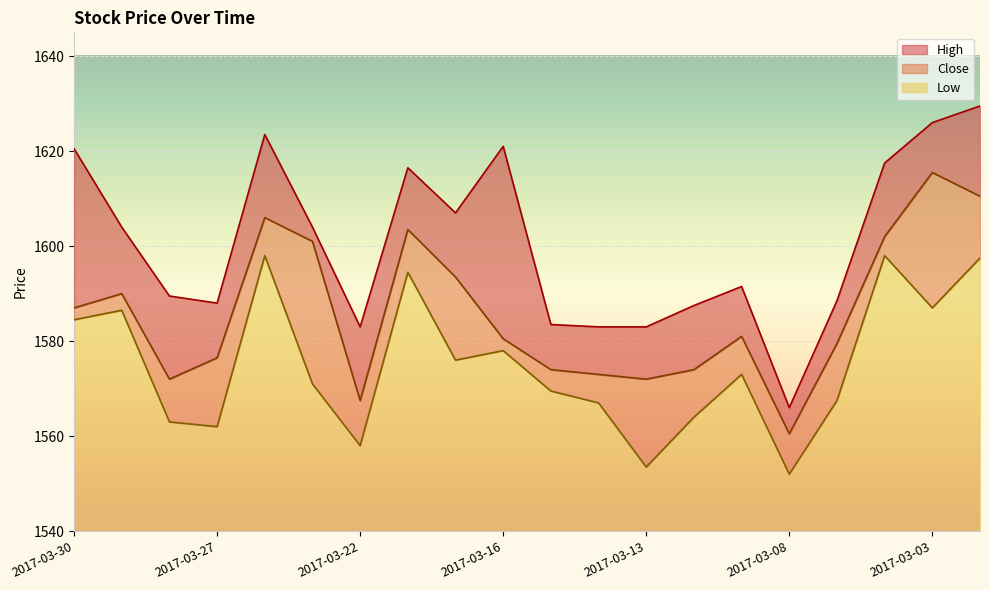

How many lines are shown in the chart?

3